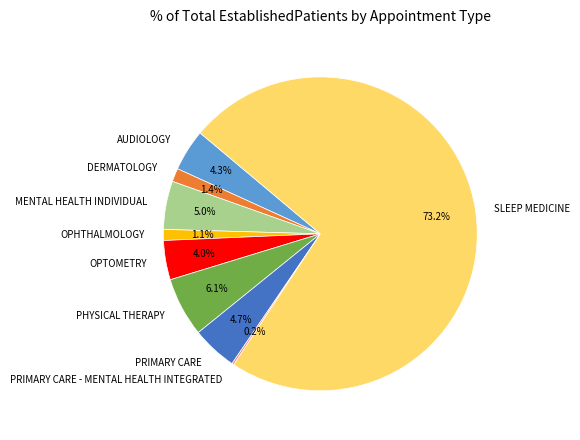

Does SLEEP MEDICINE account for over 50% of the chart?

Yes